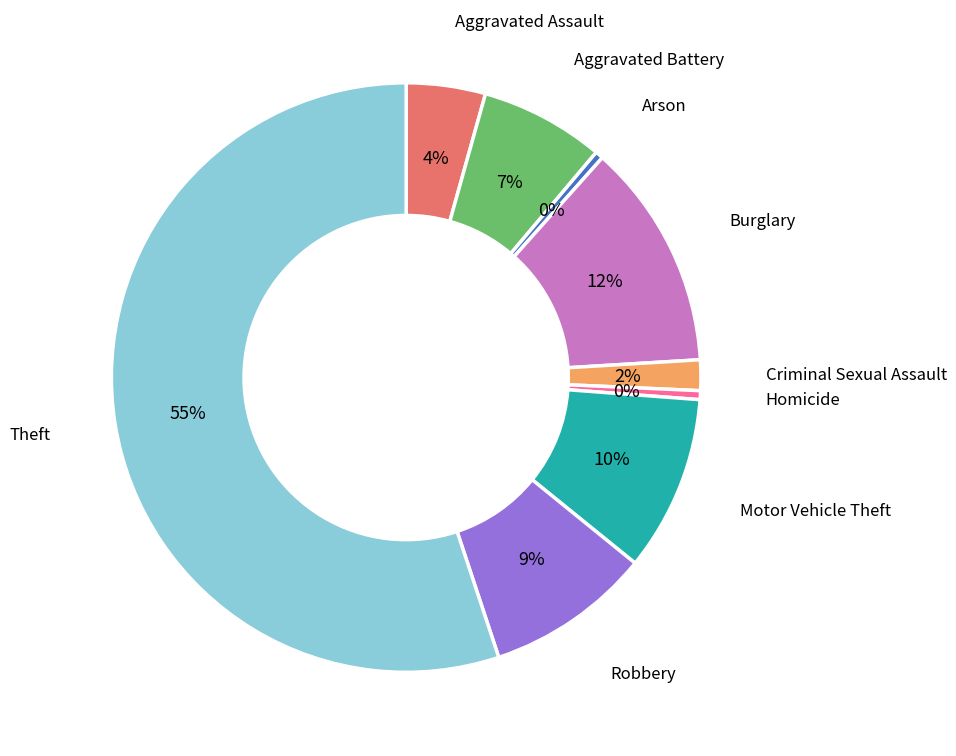

How many slices are in this pie chart?

9